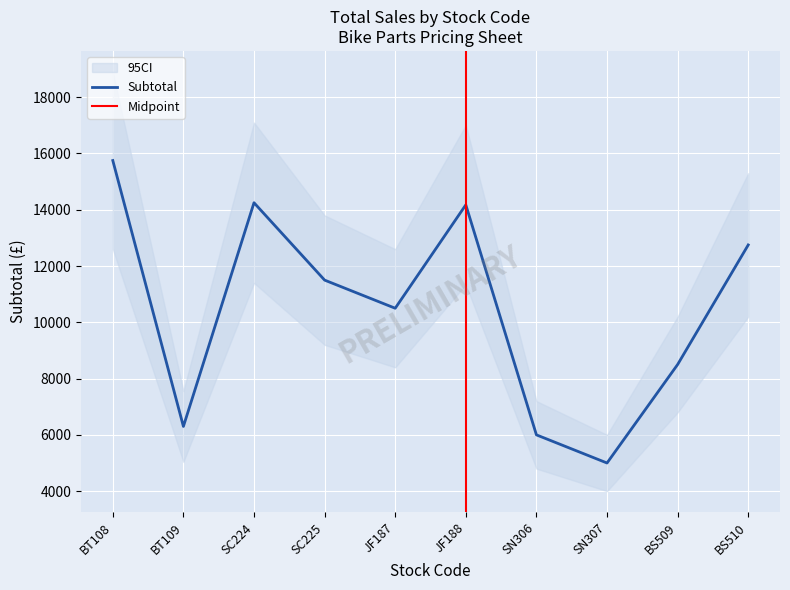

What is the minimum value for Subtotal?

5000